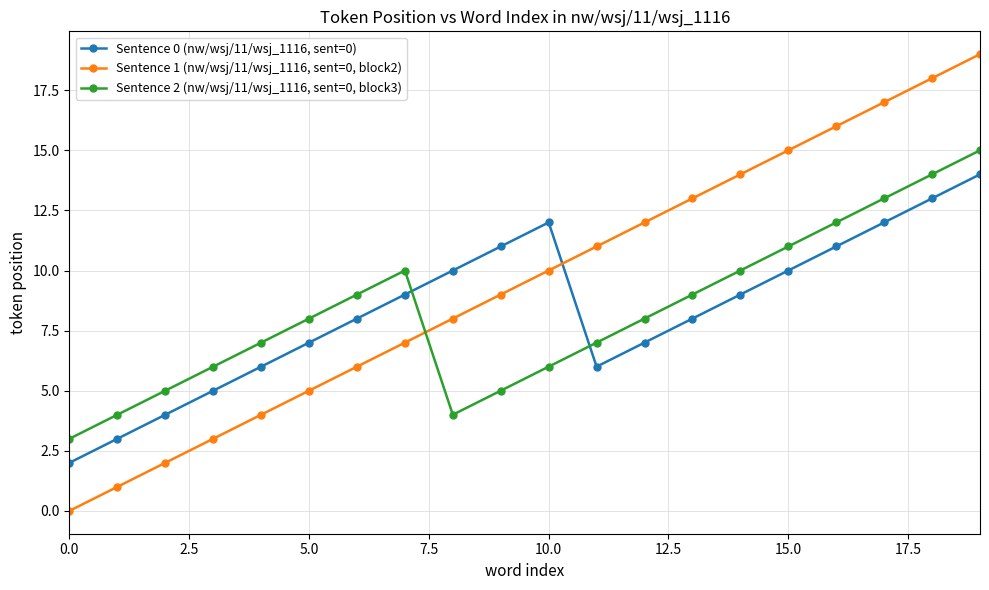

Which series has the largest total across all categories?

Sentence 1 (nw/wsj/11/wsj_1116, sent=0, block2)